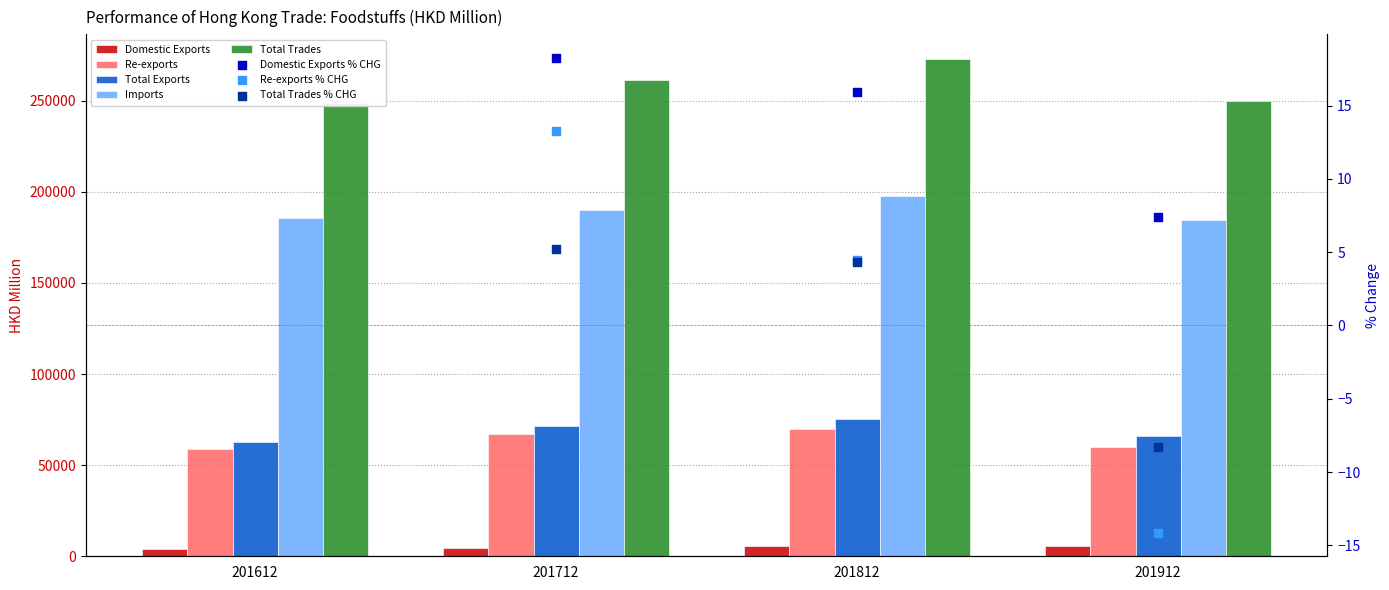

Which series has the largest Y range (max minus min)?

Total Trades